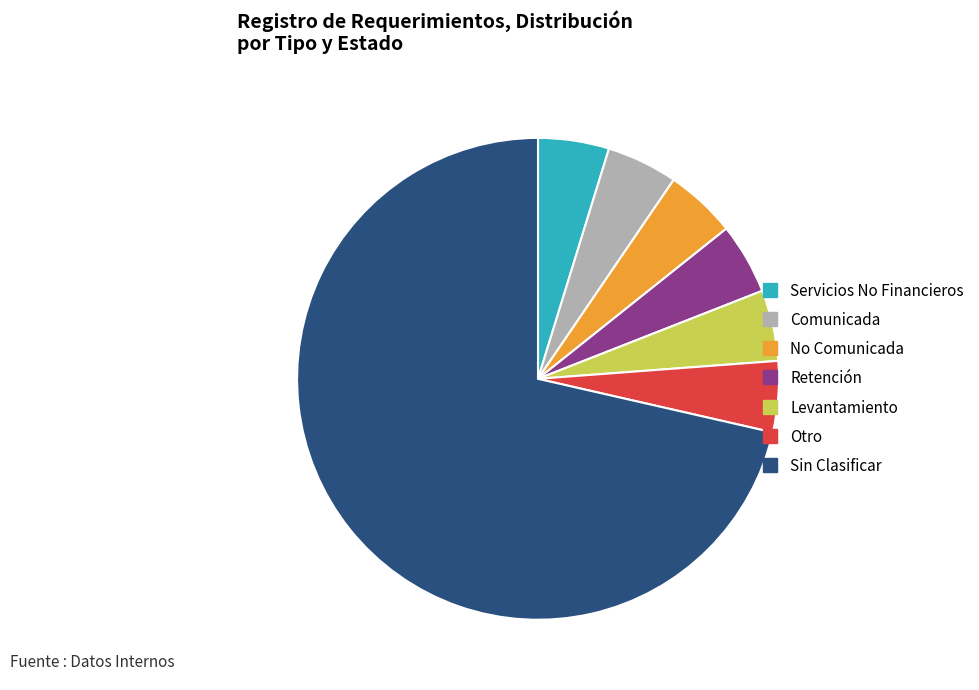

Is there any slice that represents more than half of the pie?

Yes